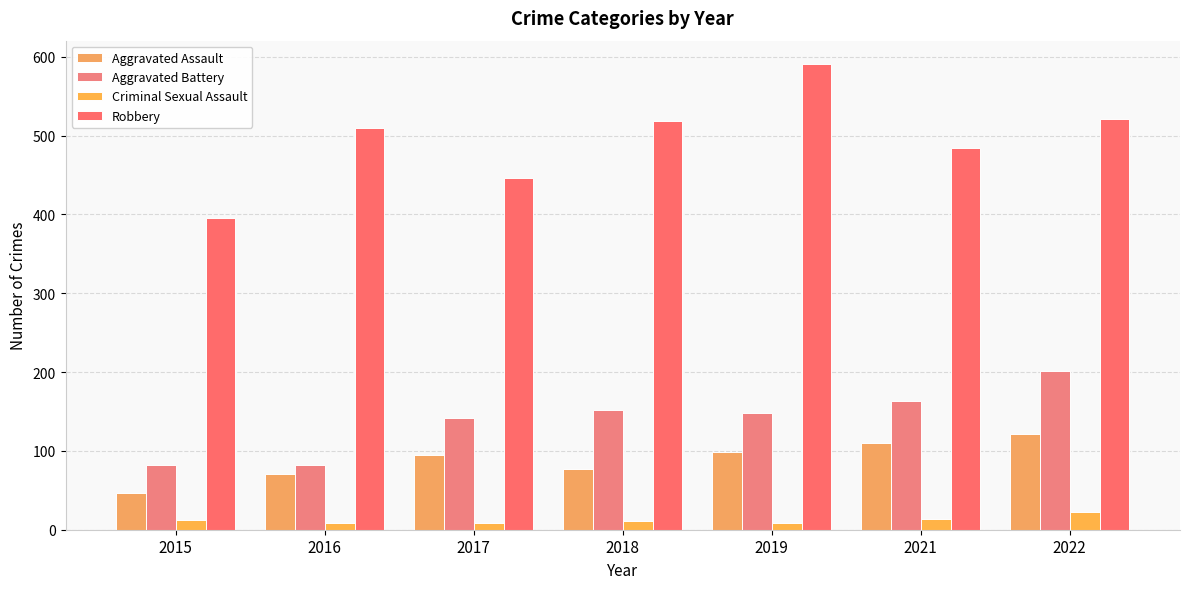

How many groups of bars are there?

7